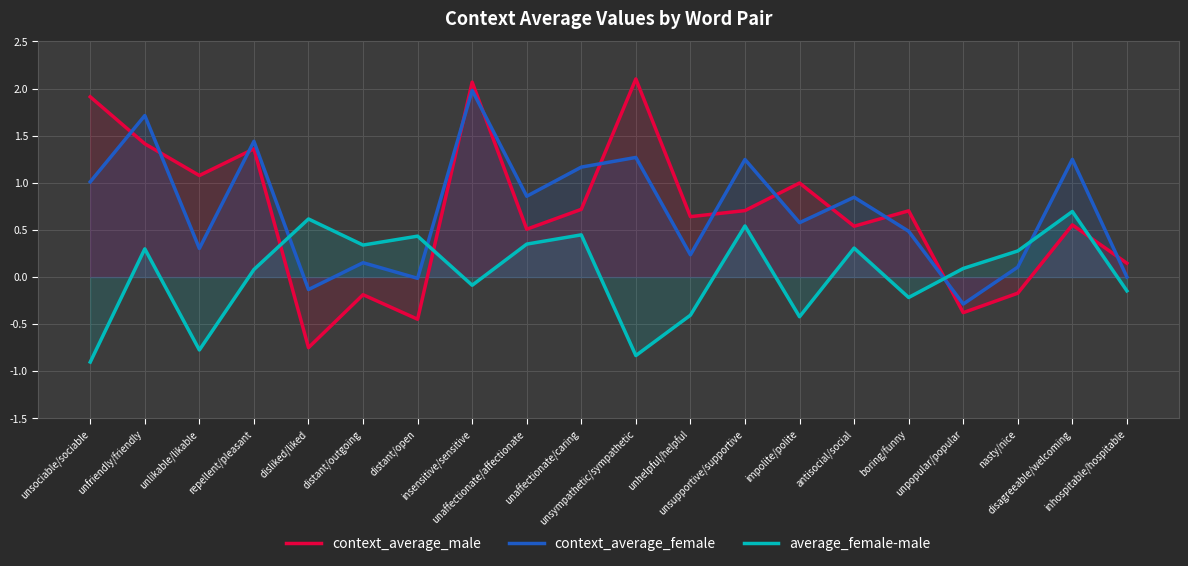

What is the sum of all context_average_female values?

14.2